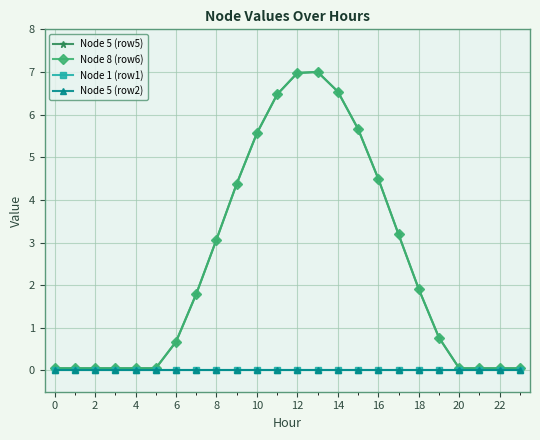

Does the chart have visible grid lines?

Yes